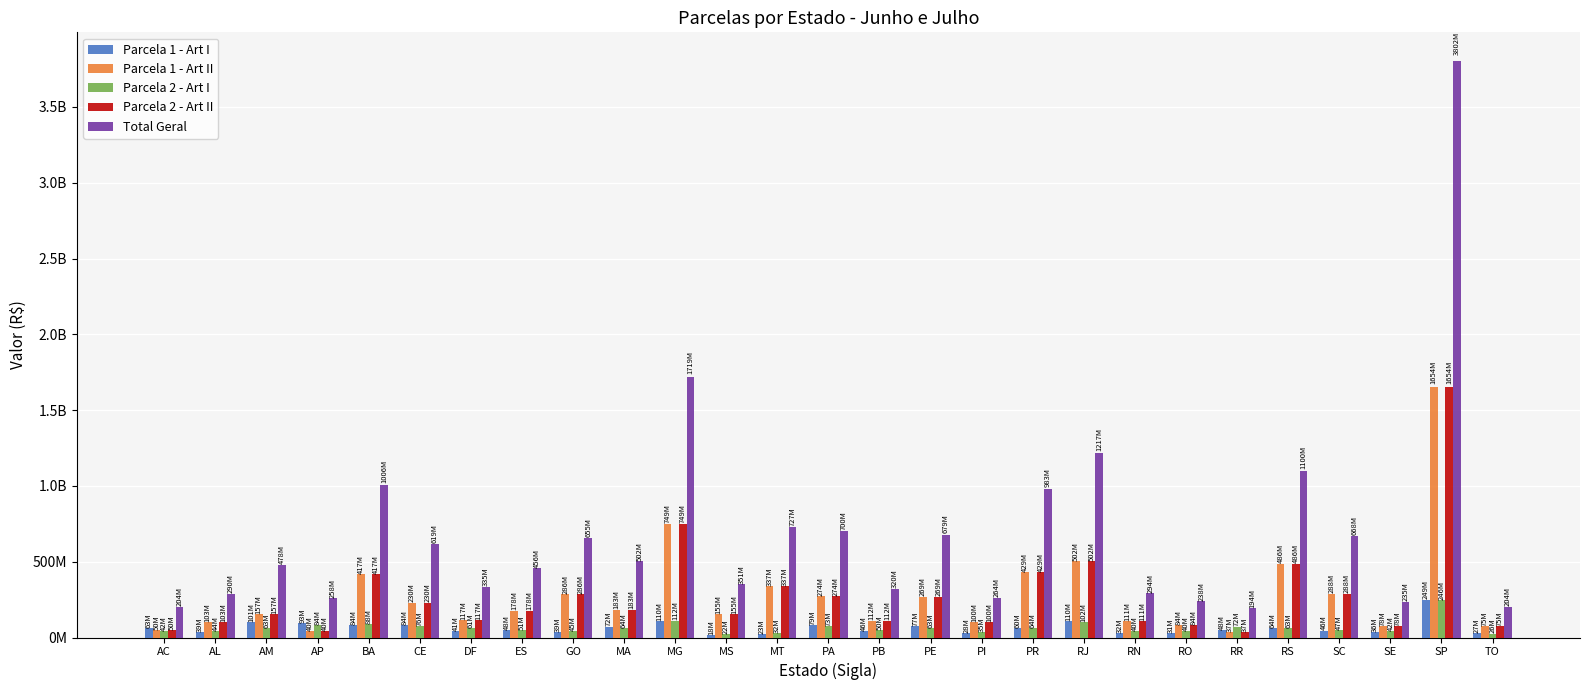

At which category is the sum across all series the highest?

SP